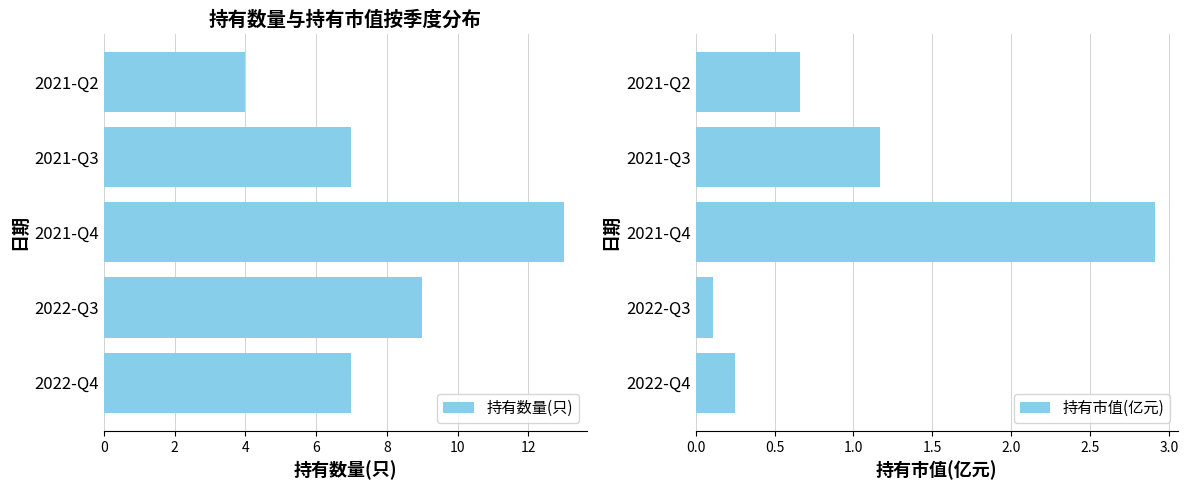

How many categories are shown in the chart?

5